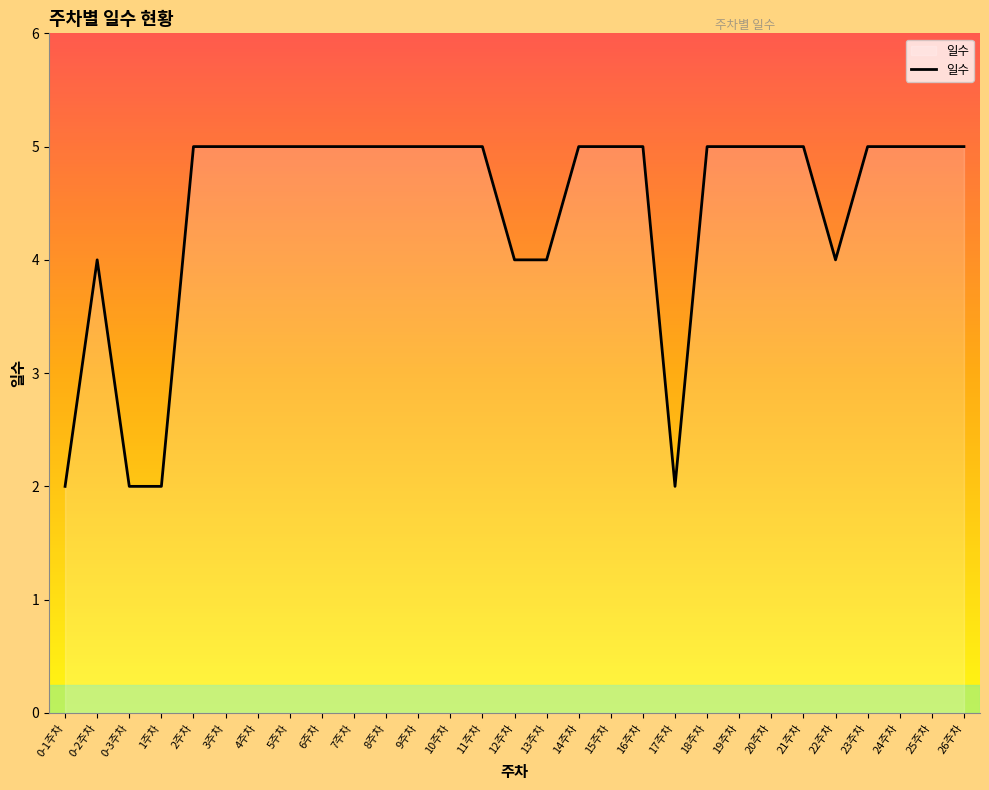

What is the ratio of the value at 13주차 to the value at 1주차?

2.0